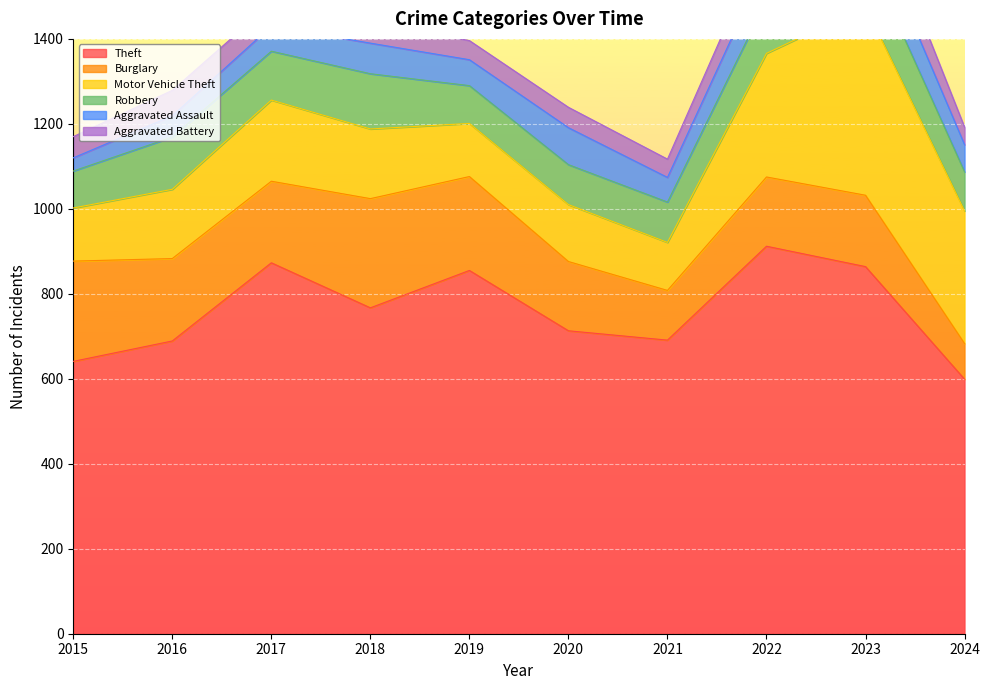

Reading left to right, what are all the values shown in this chart?

Theft: 641	689	873	767	855	713	691	912	864	599
Burglary: 236	194	192	257	221	163	117	163	168	84
Motor Vehicle Theft: 125	163	191	164	125	134	113	291	444	312
Robbery: 87	123	115	130	89	94	95	125	128	92
Aggravated Assault: 31	50	59	72	61	87	58	89	93	64
Aggravated Battery: 50	60	54	52	45	48	43	66	83	41